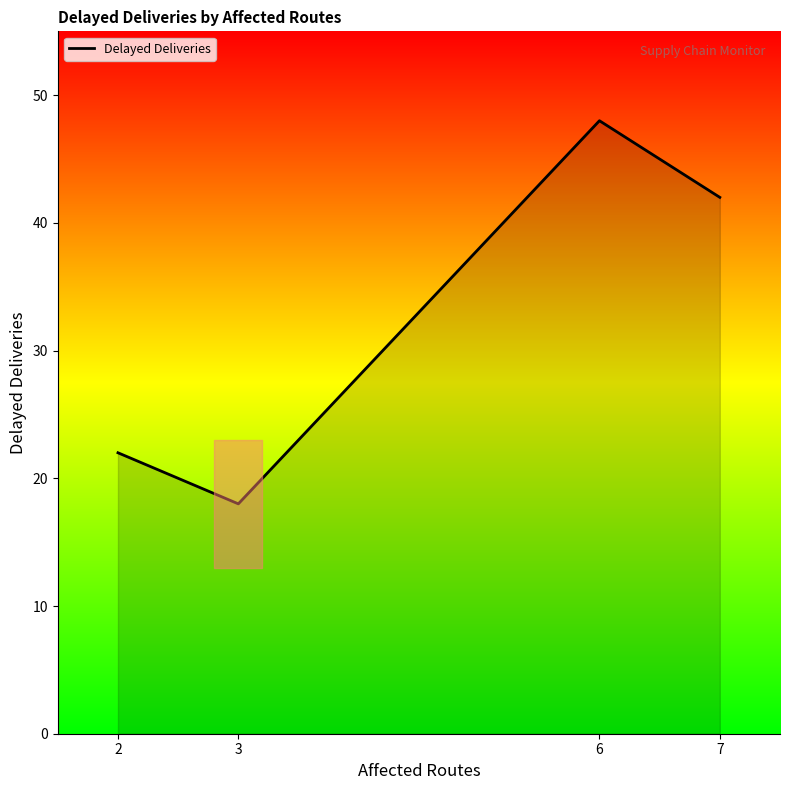

How many series are shown in this chart?

1